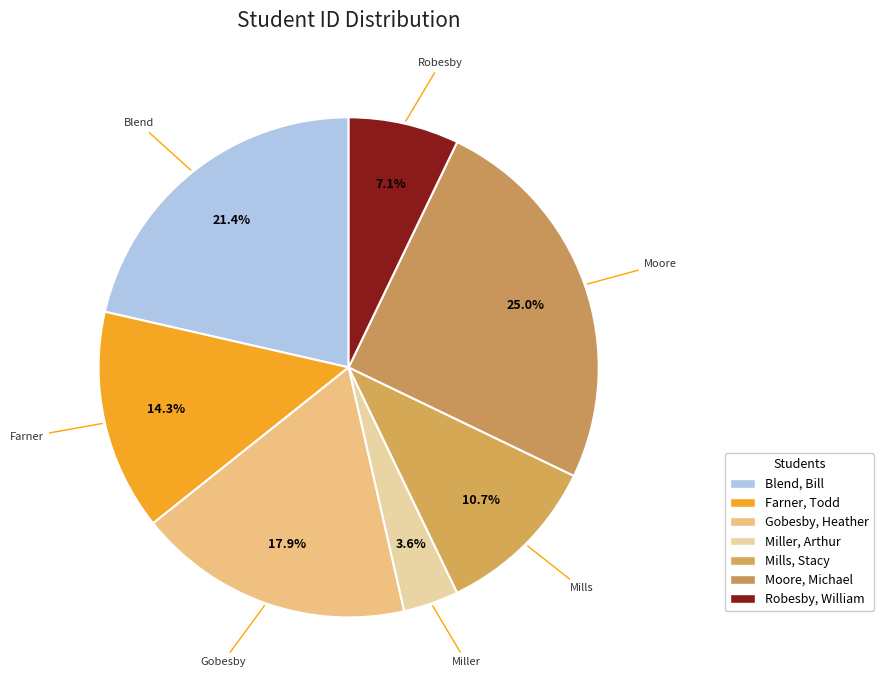

What is the change in value from Miller, Arthur to Robesby, William?

+1